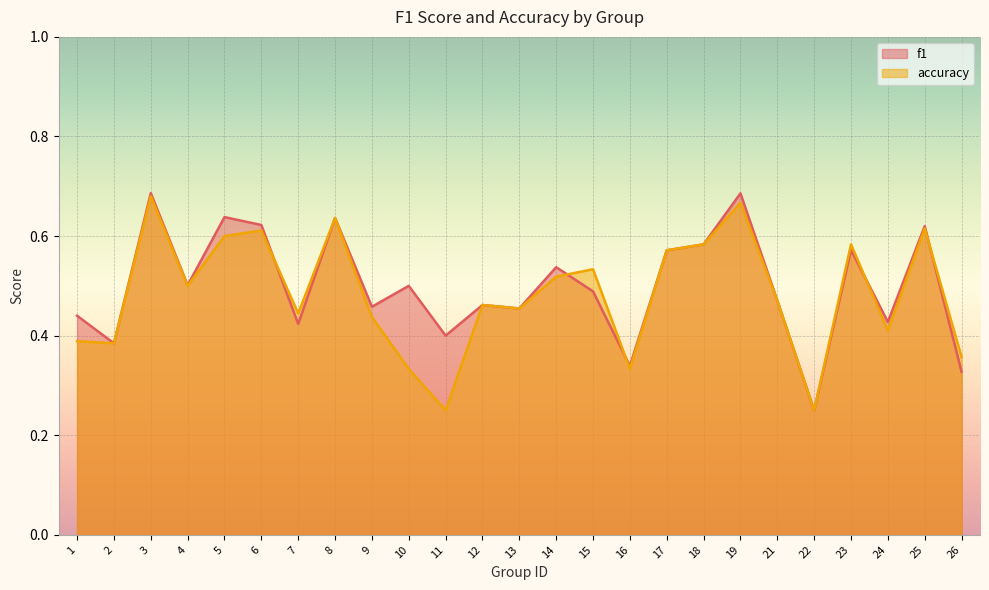

How many interior local valleys does the f1 series have?

9